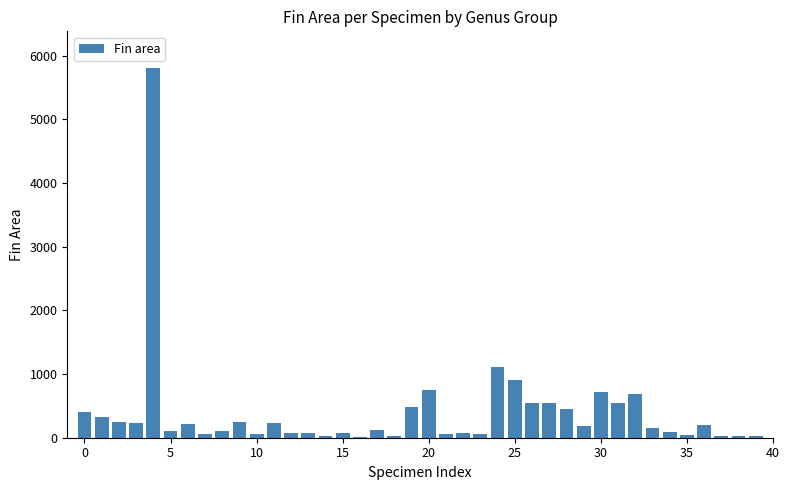

What is the average value?

402.6